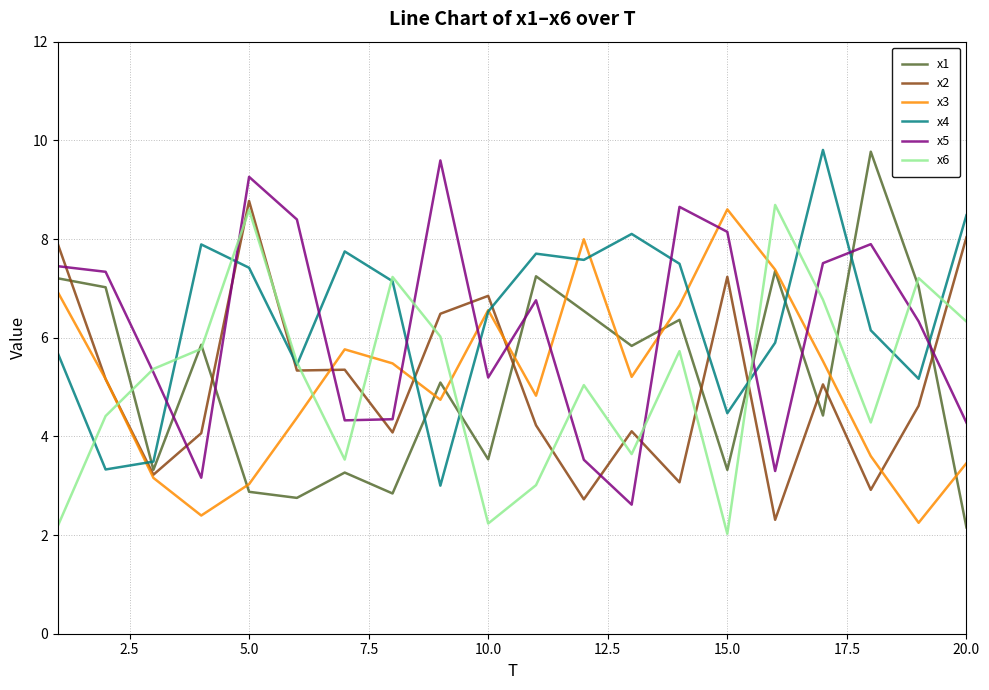

What is the highest value of the x5 series?

9.6